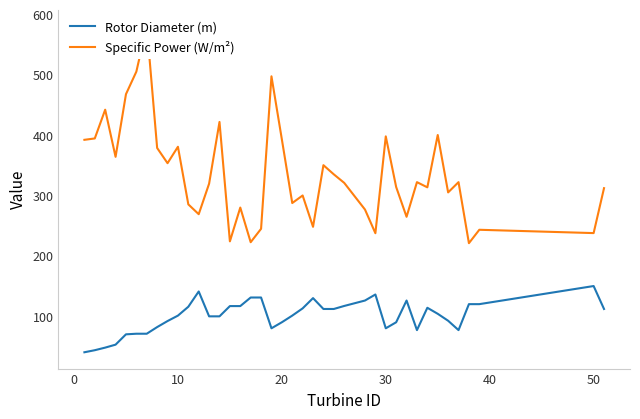

List the series in order of their peak value, lowest first.

Rotor Diameter (m), Specific Power (W/m²)